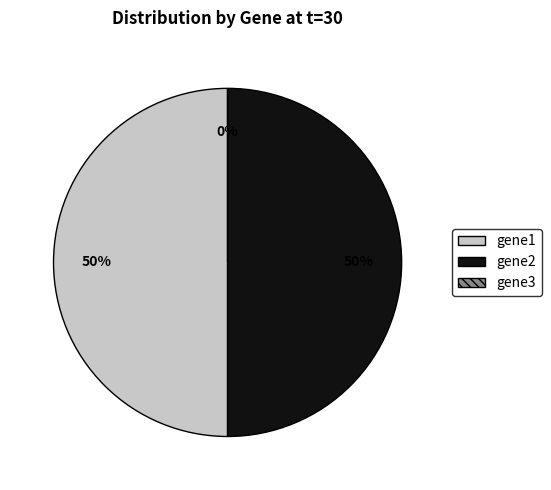

Rank the categories by value from lowest to highest.

gene3, gene1, gene2